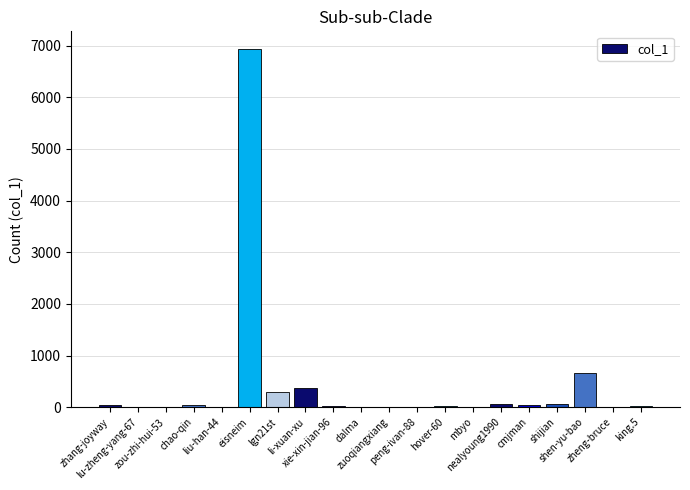

What is the sum of all values?

8611